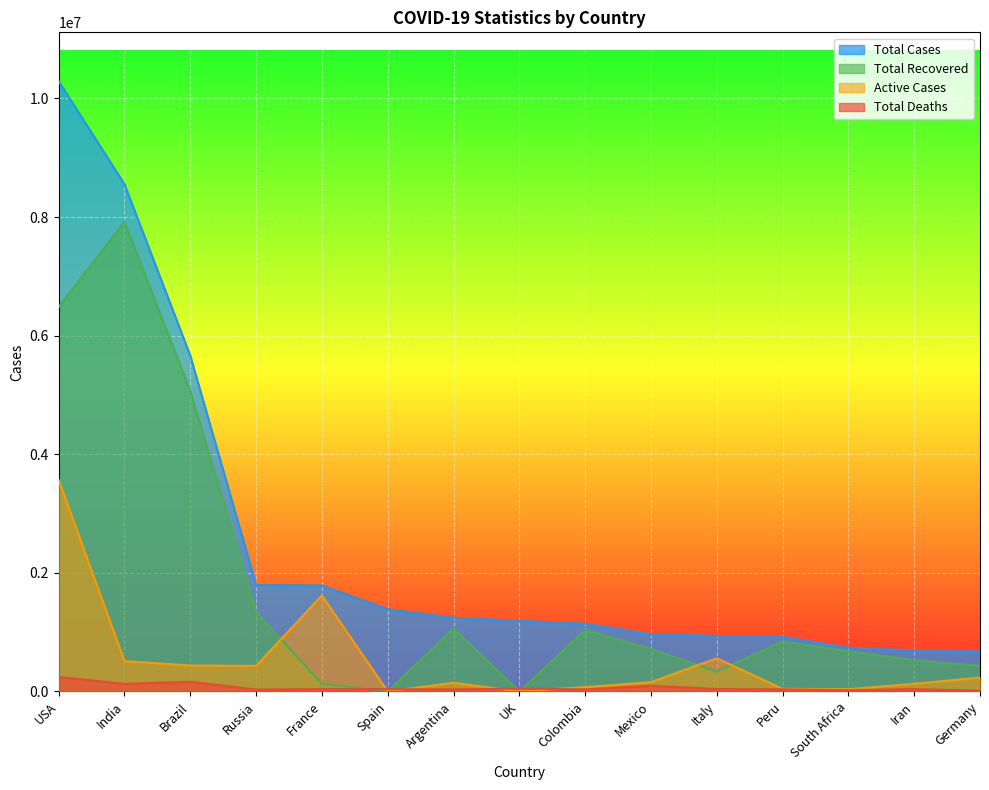

What is the label of the 15th point from the left?

Germany